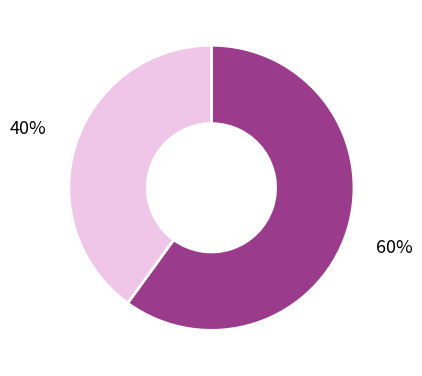

Is there any slice that represents more than half of the pie?

Yes